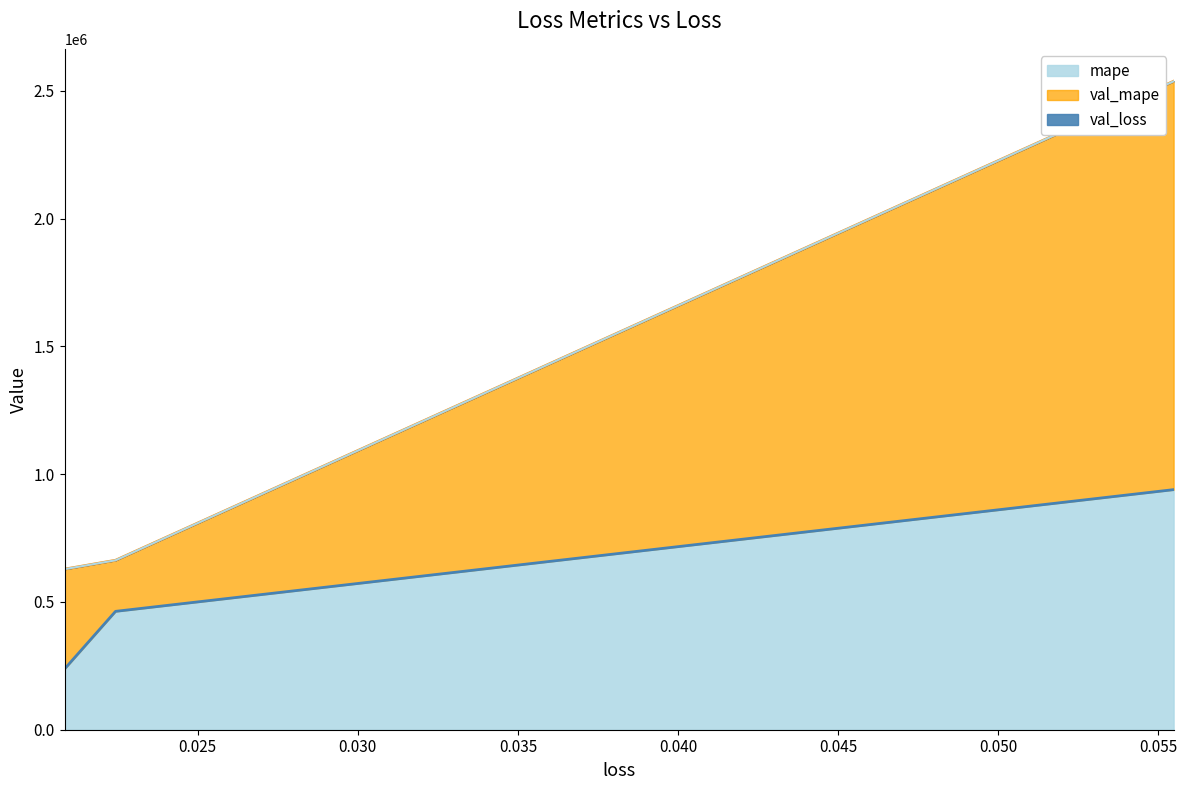

Which category has the highest value across all series?

0.05547414720058441